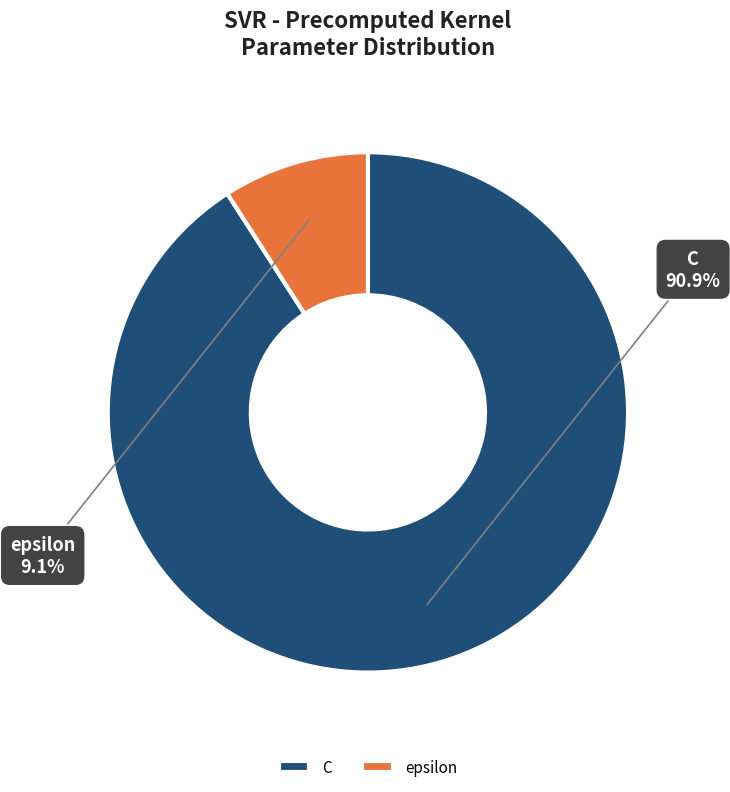

Which has a higher value, C or epsilon?

C